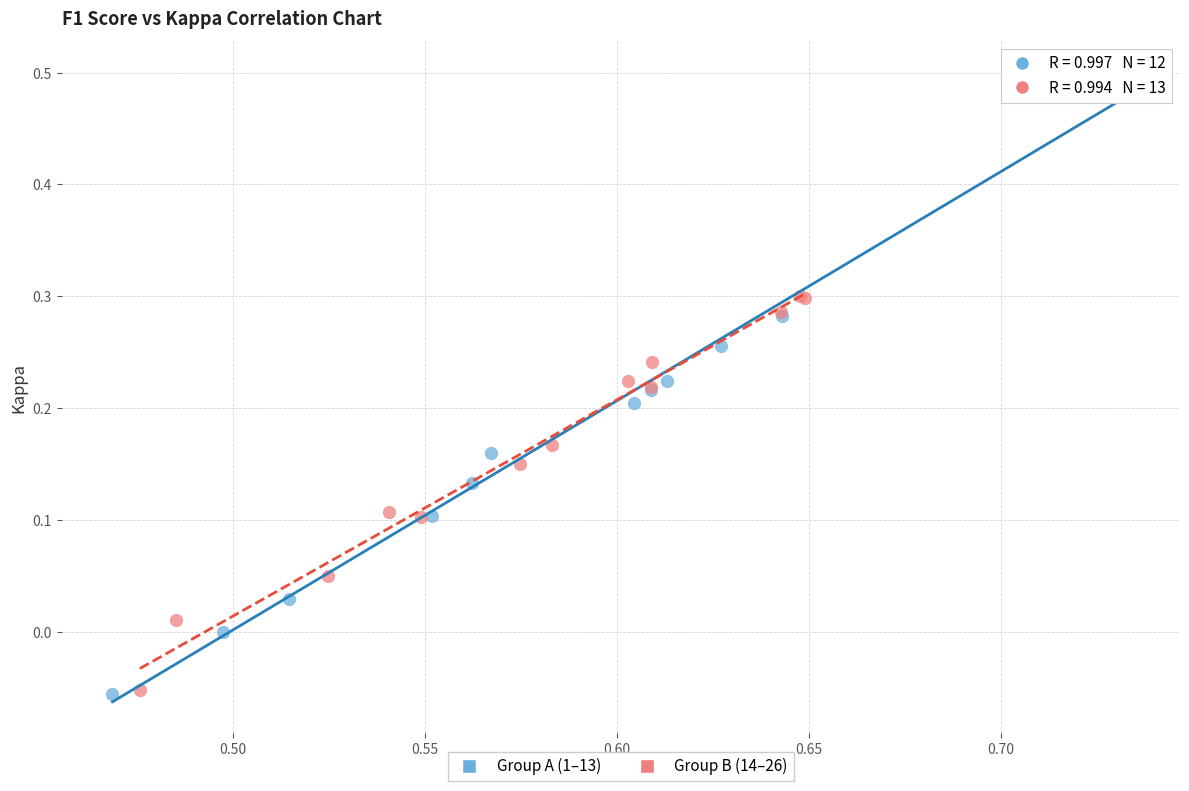

Which series contains the highest Y value?

Group A (1–13)